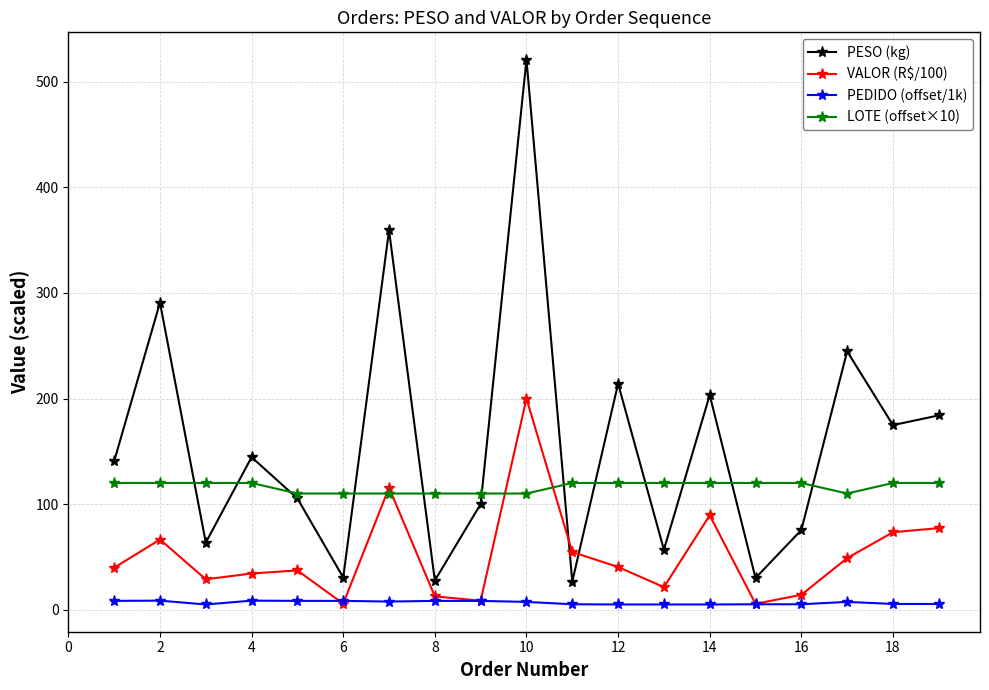

Rank the series by their average value, from highest to lowest.

PESO (kg), LOTE (offset×10), VALOR (R$/100), PEDIDO (offset/1k)